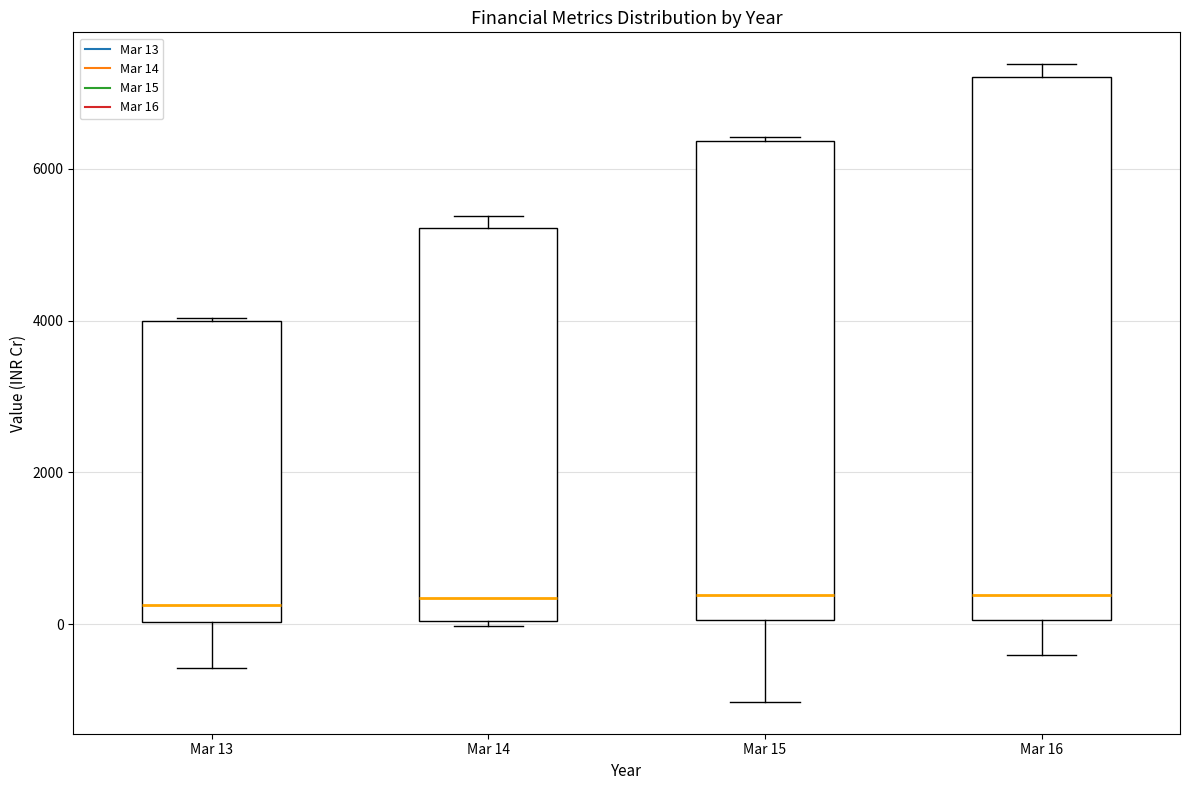

Which box is the tallest, from its lower edge to its upper edge?

Mar 16